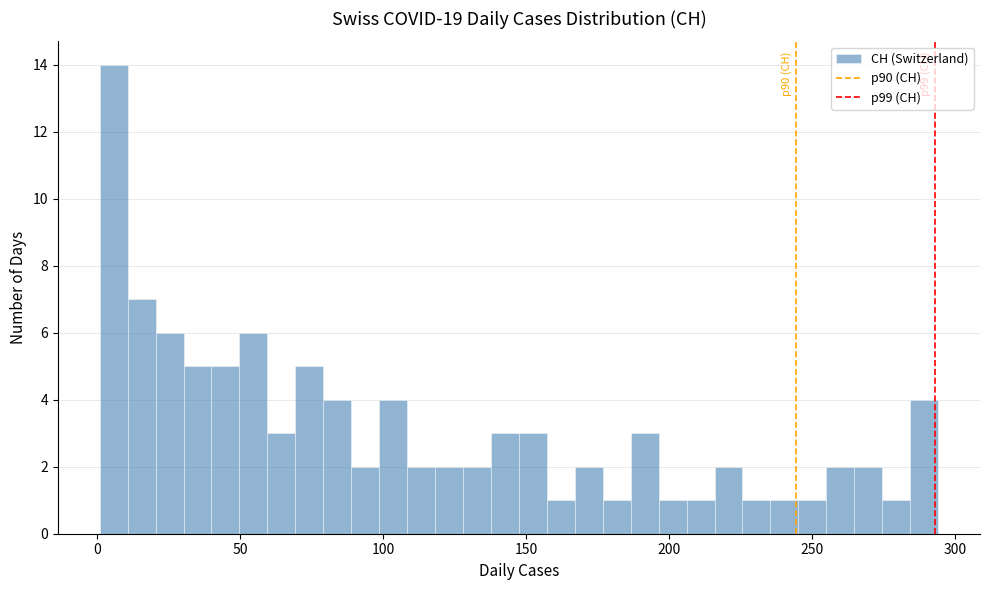

Read against the x-axis, roughly where is the centre of the tallest bar?

5